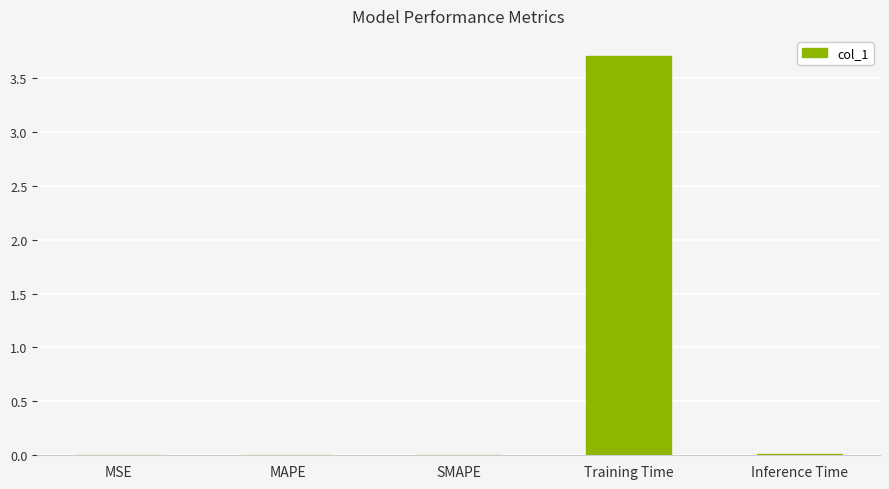

Which has a higher value, Training Time or MAPE?

Training Time